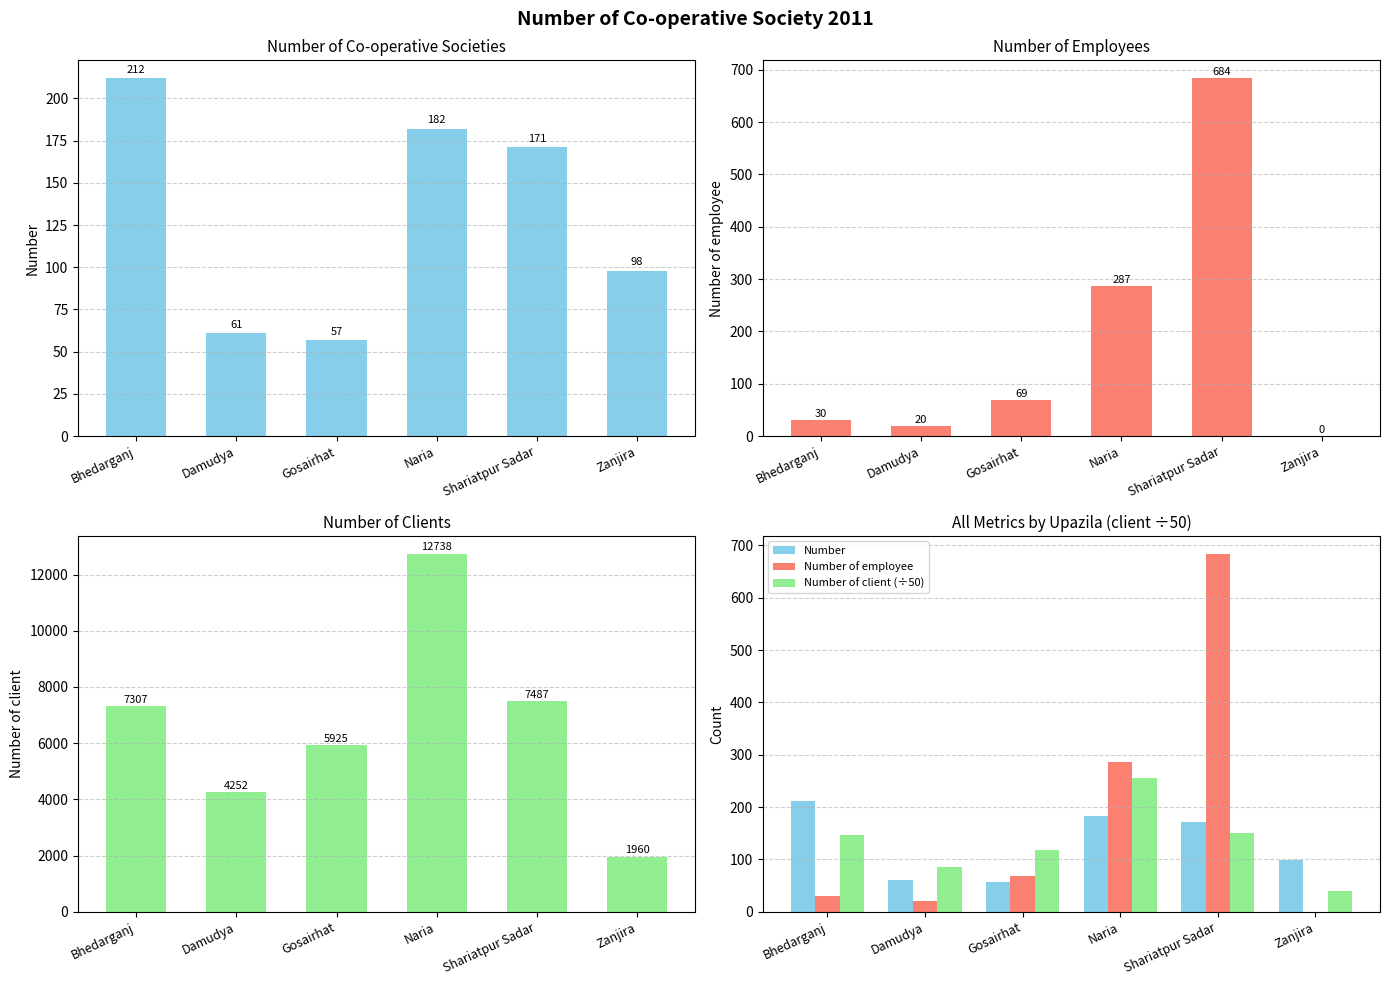

What is the lowest value of the Number of client series?

1960.0